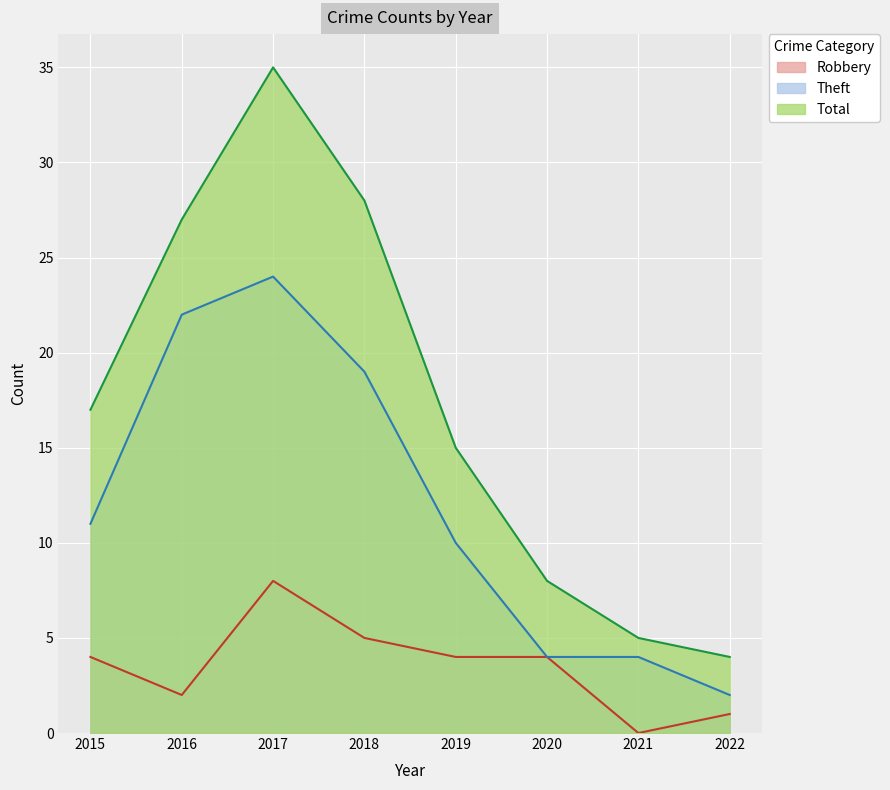

Reading left to right, transcribe all the data shown in this chart.

Robbery: 2015=4	2016=2	2017=8	2018=5	2019=4	2020=4	2021=0	2022=1
Theft: 2015=11	2016=22	2017=24	2018=19	2019=10	2020=4	2021=4	2022=2
Total: 2015=17	2016=27	2017=35	2018=28	2019=15	2020=8	2021=5	2022=4